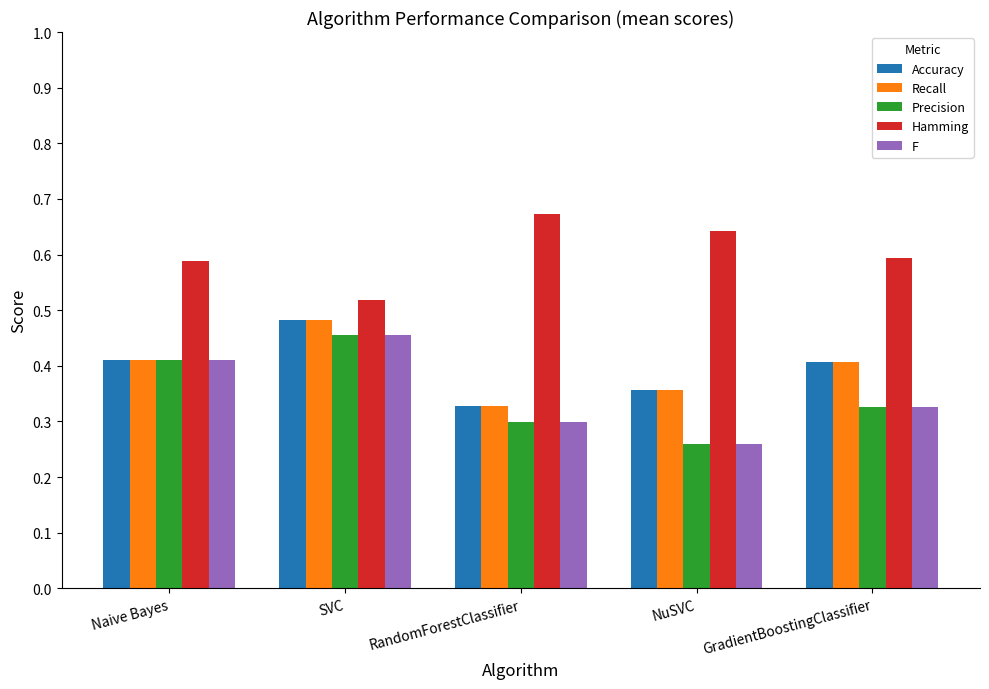

Is it true that Accuracy equals 0.1 at NuSVC?

False